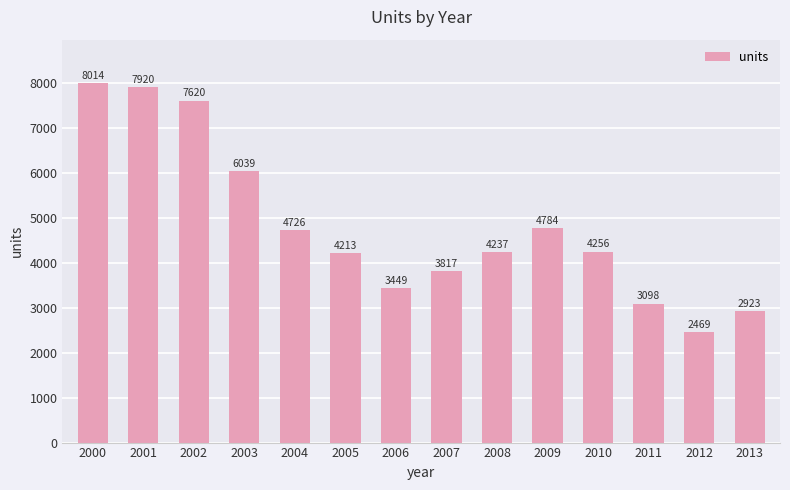

The value at 2005 is 1803. True or false?

False